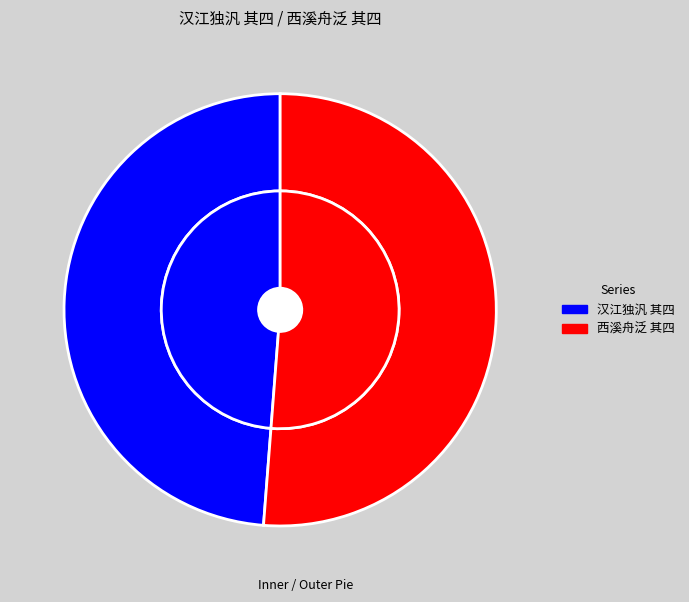

What percentage is the 汉江独汎 其四 slice, to the nearest percent?

49%